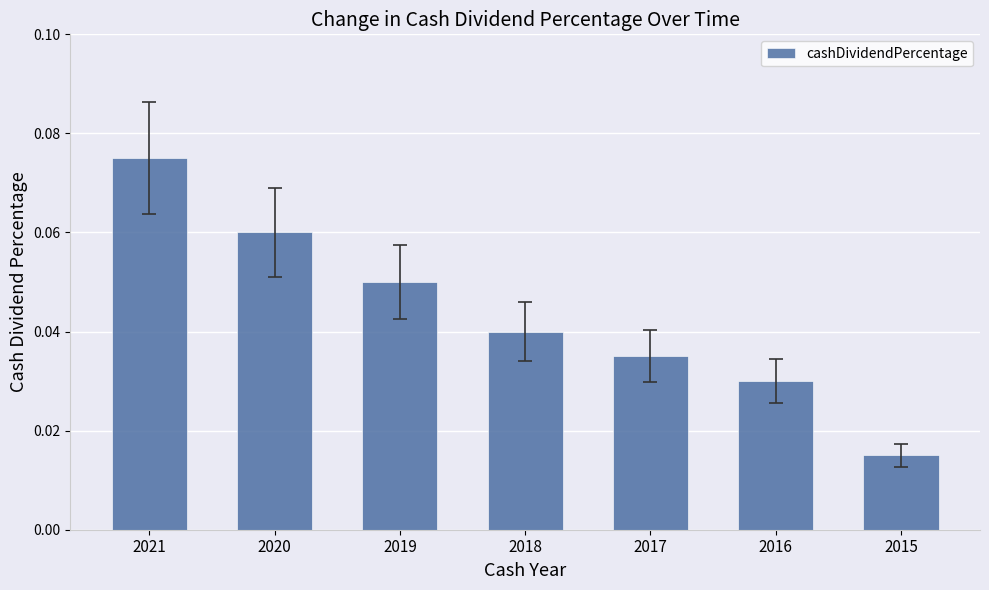

Which has a higher value, 2020 or 2017?

2020